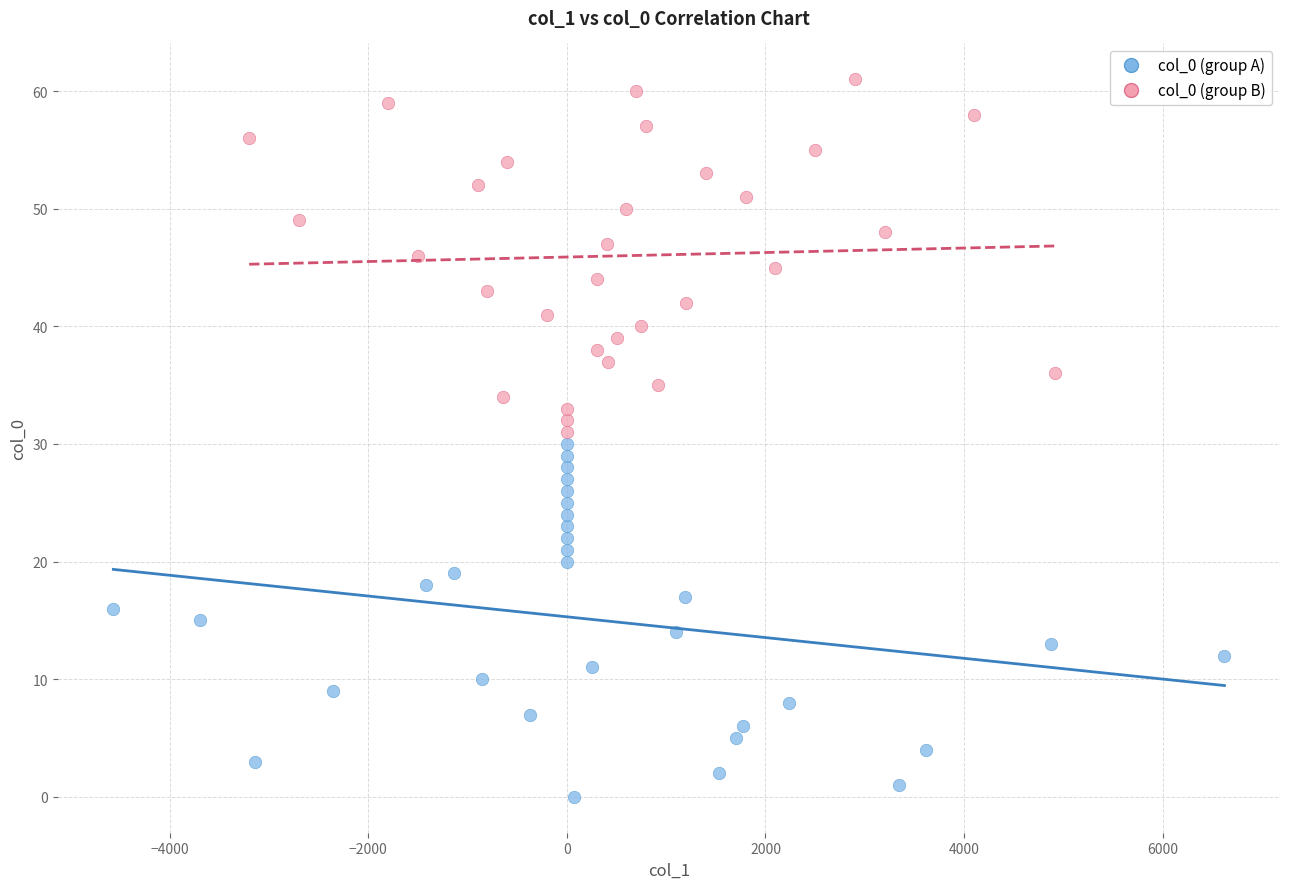

Which series contains the highest Y value?

col_0 (group B)